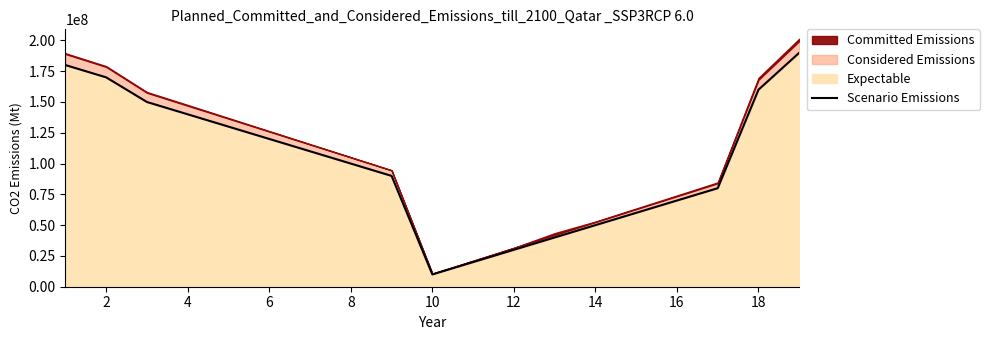

Count the number of values greater than 100000000.

9